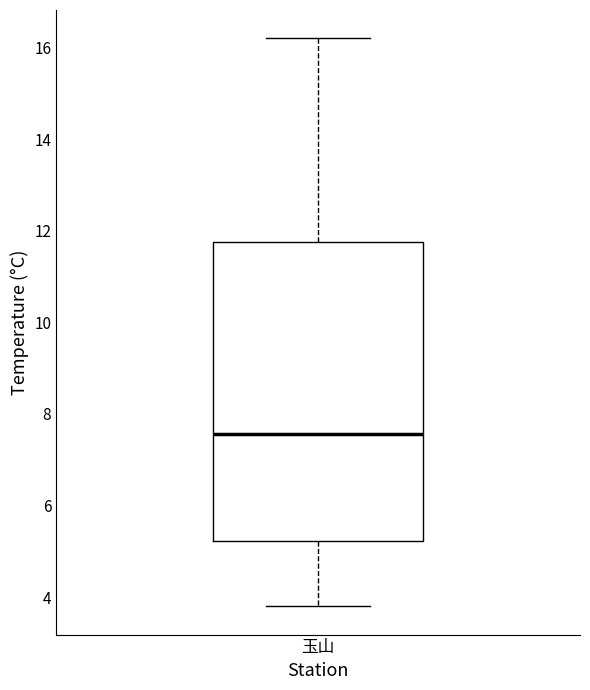

Read this box plot against the y-axis: the position of the median line, the range covered by the box, and the ends of both whiskers. The values are not printed on the chart, so give them approximately, as read against the axis.

median 7.6, box 5.2 to 11.8, whiskers 3.8 to 16.2